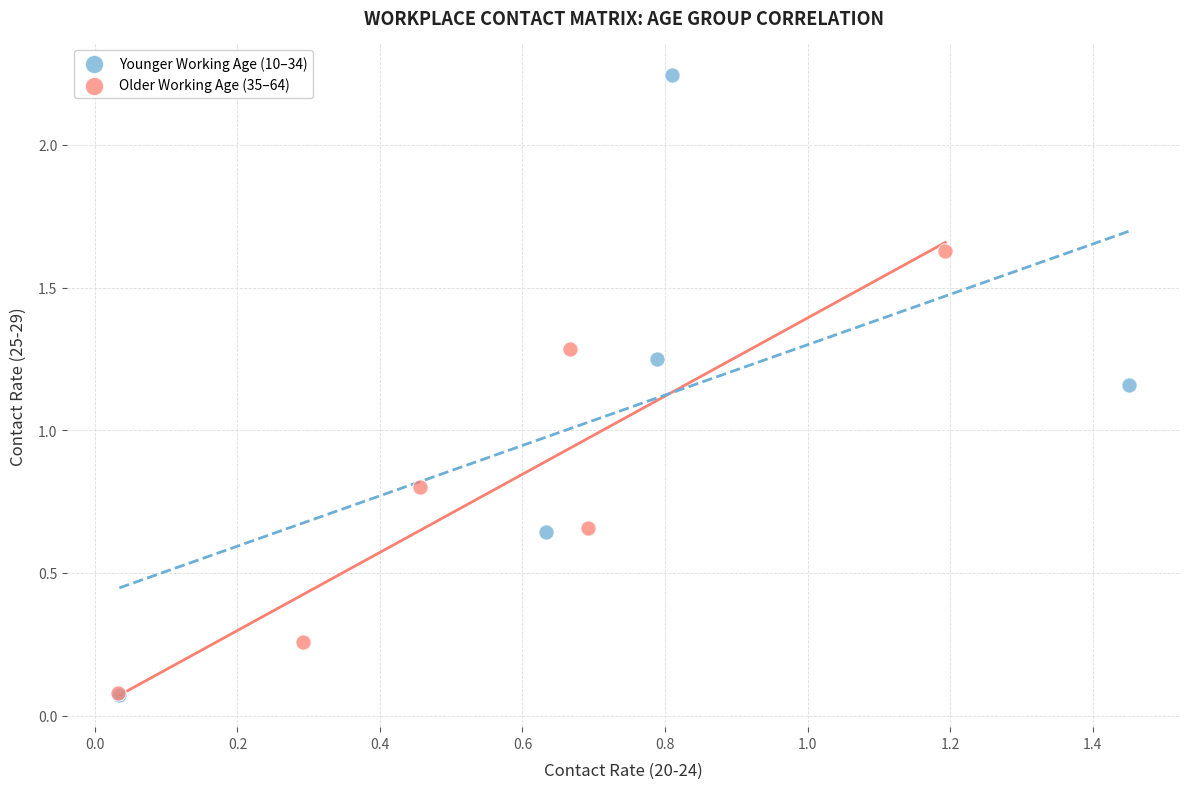

Which series has the widest spread of Y values?

Younger Working Age (10–34)